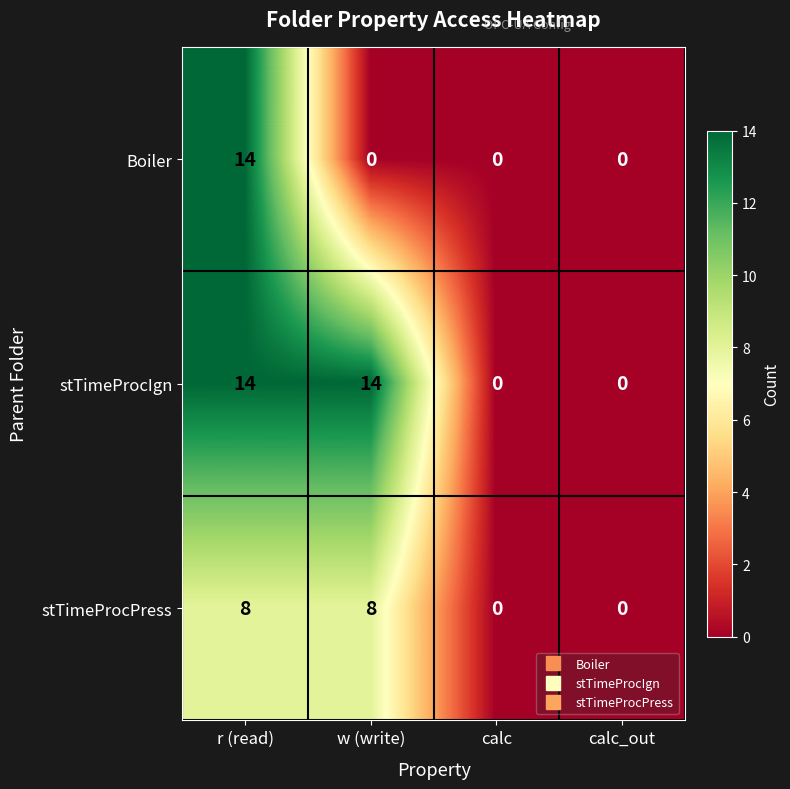

At how many categories does at least one series exceed 2?

2